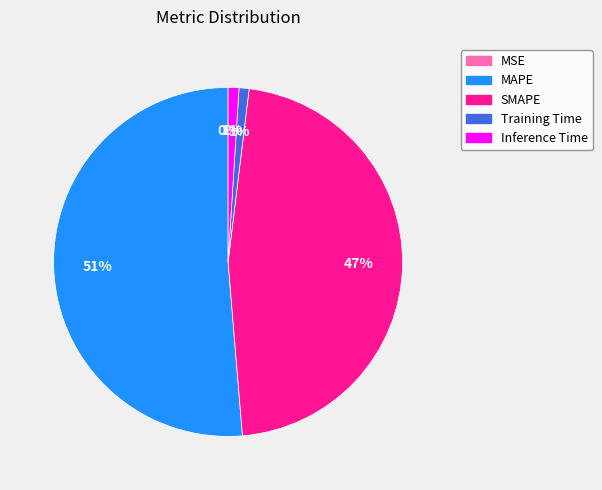

Is there any slice that represents more than half of the pie?

Yes